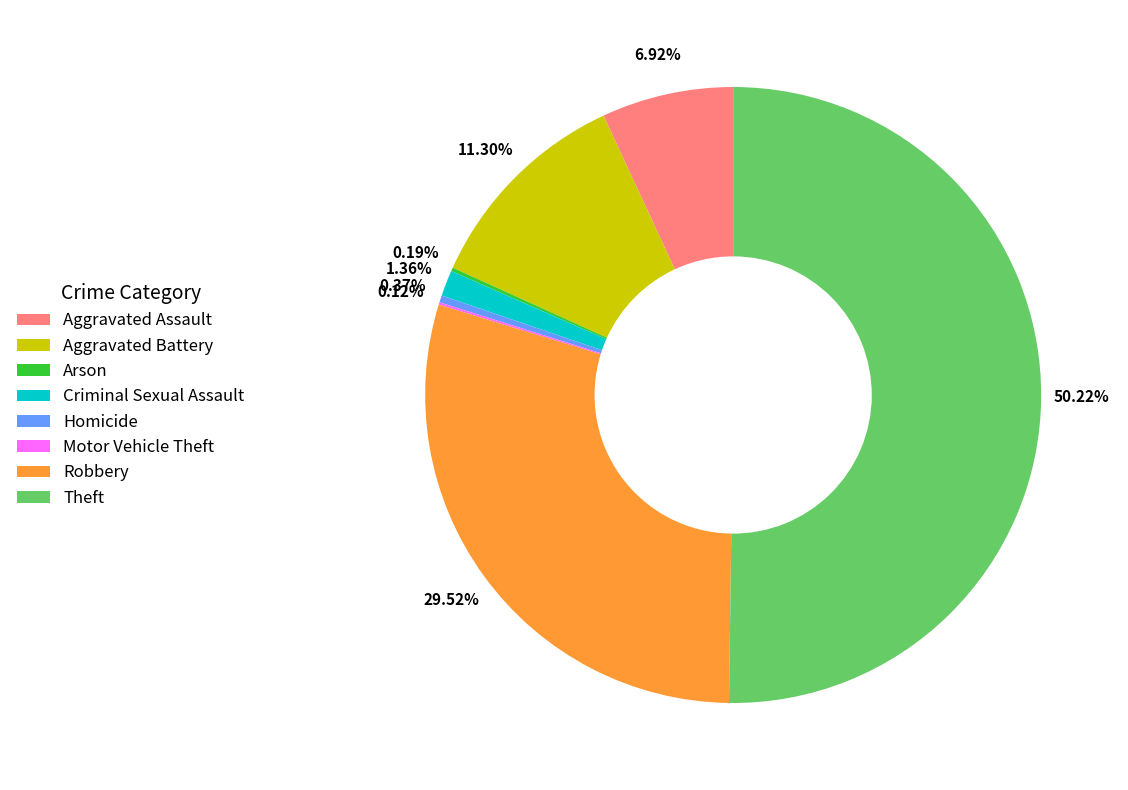

Which category has the biggest portion of the pie?

Theft